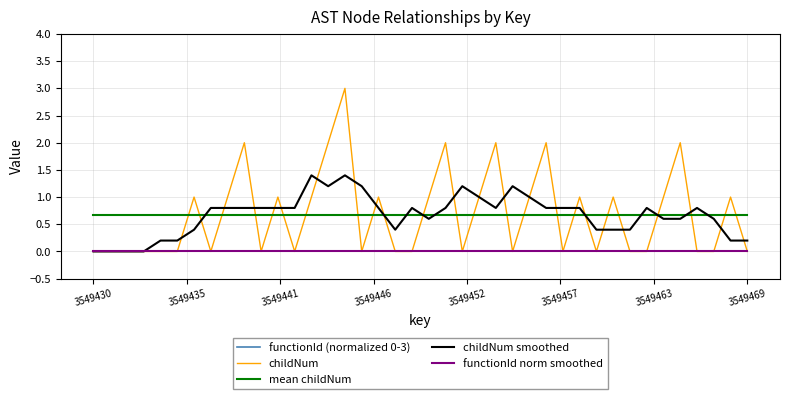

Does the chart have visible grid lines?

Yes